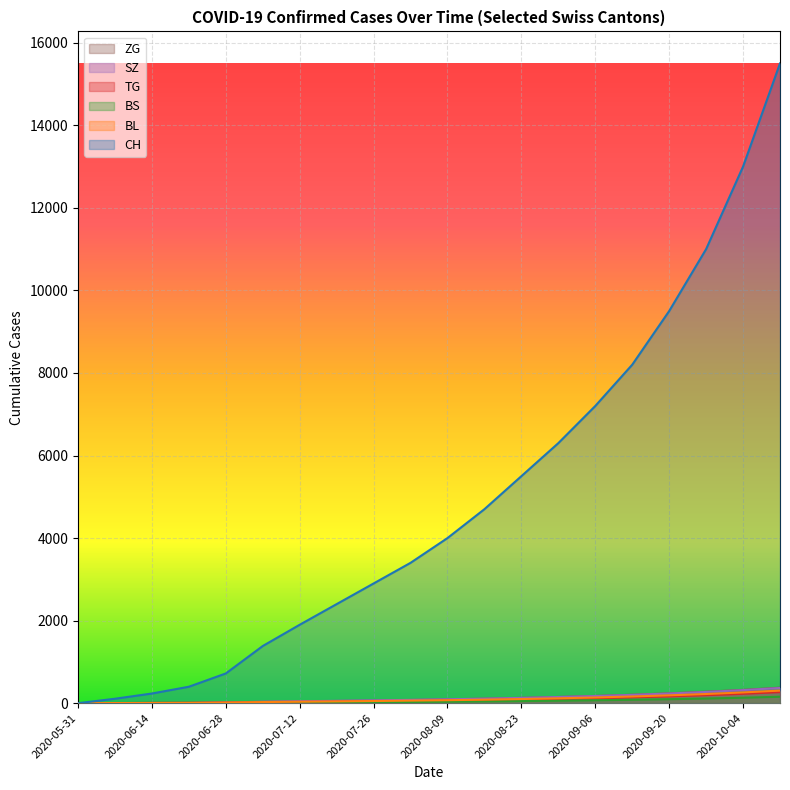

Rank the series at 2020-09-13 from highest to lowest value.

CH, ZG, SZ, BL, TG, BS